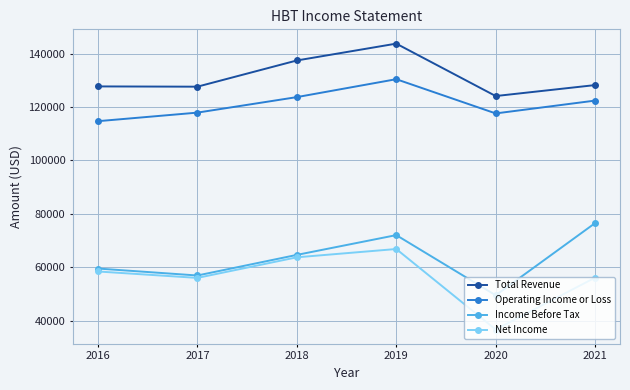

True or false: Income Before Tax has a value of 103943 at 2021.

False